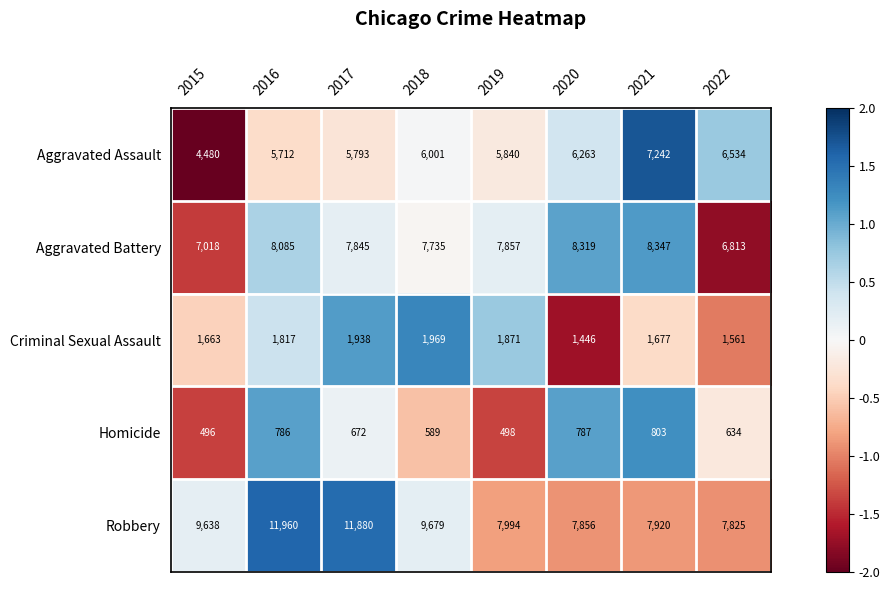

How many series are shown in this chart?

5